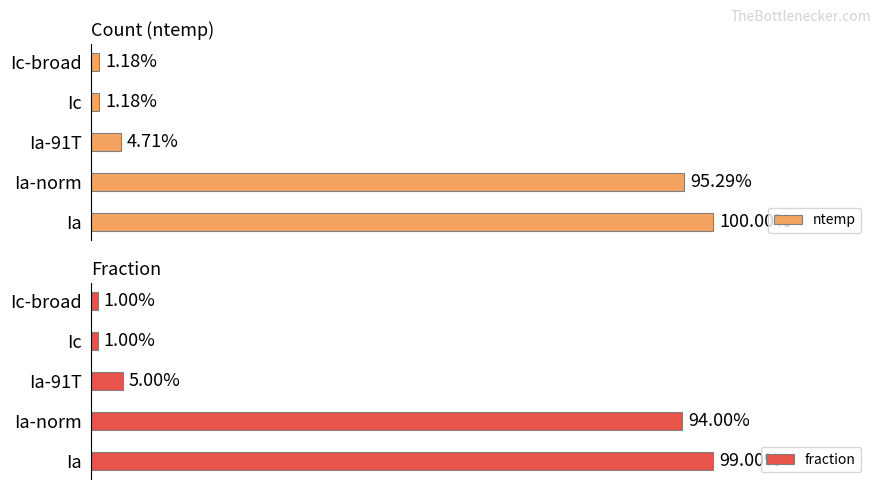

The fraction series shows 1.0 at 0. True or false?

True